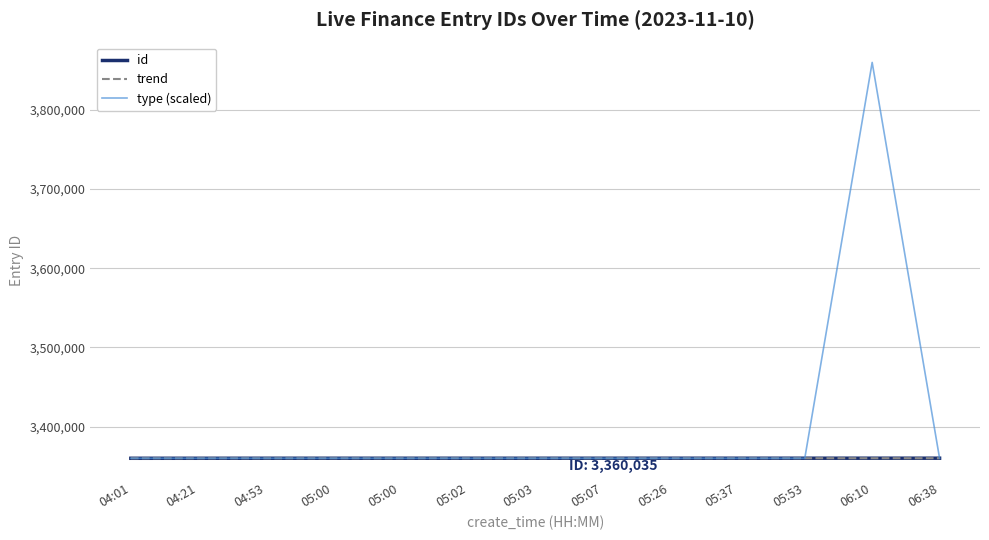

Where does the trend series first go above 3360042?

05:03